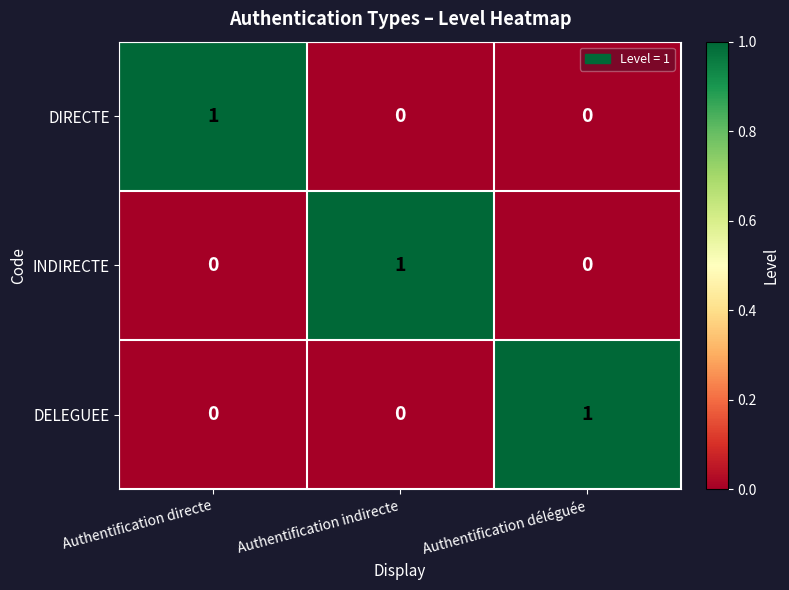

Reading right to left, transcribe all the data shown in this chart.

DIRECTE: 0	0	1
INDIRECTE: 0	1	0
DELEGUEE: 1	0	0